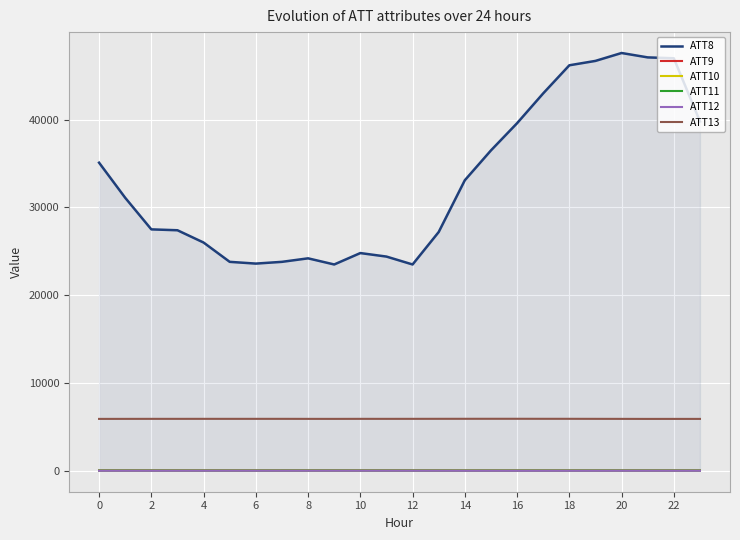

What is the difference between the second highest and minimum values in the ATT10 series?

8.6